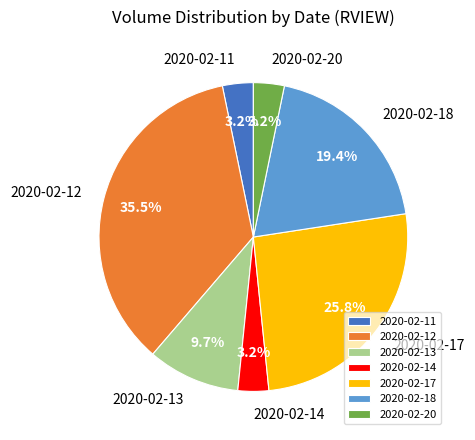

Count the number of slices in the pie.

7